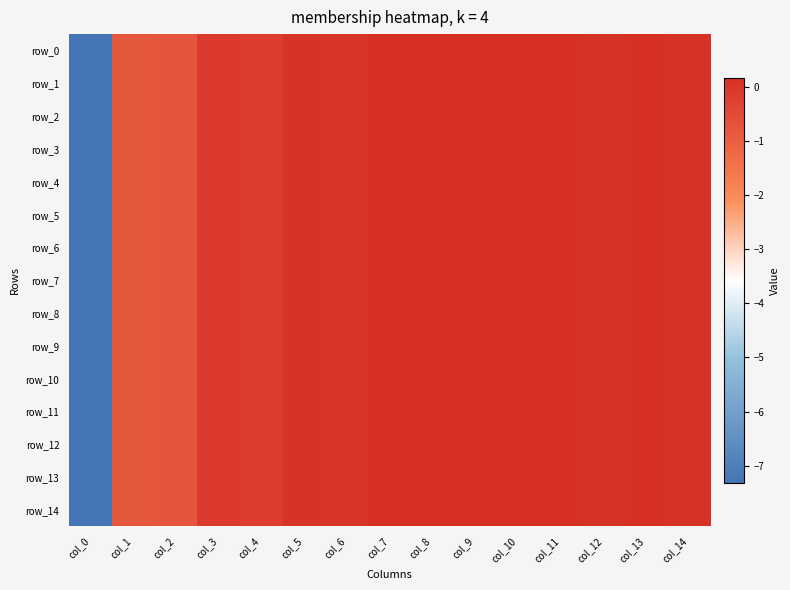

Reading left to right, extract all data points from this chart.

row_0: -7.3	-0.8	-0.8	-0.1	-0.2	0.1	0.0	0.2	0.1	0.2	0.2	0.1	0.1	0.1	0.1
row_1: -7.3	-0.8	-0.8	-0.1	-0.2	0.1	0.0	0.2	0.1	0.2	0.2	0.1	0.1	0.1	0.1
row_2: -7.3	-0.8	-0.8	-0.1	-0.2	0.1	0.0	0.2	0.1	0.2	0.2	0.1	0.1	0.1	0.1
row_3: -7.3	-0.8	-0.8	-0.1	-0.2	0.1	0.0	0.2	0.1	0.2	0.2	0.1	0.1	0.1	0.1
row_4: -7.3	-0.8	-0.8	-0.1	-0.2	0.1	0.0	0.2	0.1	0.2	0.2	0.1	0.1	0.1	0.1
row_5: -7.3	-0.8	-0.8	-0.1	-0.2	0.1	0.0	0.2	0.1	0.2	0.2	0.1	0.1	0.1	0.1
row_6: -7.3	-0.8	-0.8	-0.1	-0.2	0.1	0.0	0.2	0.1	0.2	0.2	0.1	0.1	0.1	0.1
row_7: -7.3	-0.8	-0.8	-0.1	-0.2	0.1	0.0	0.2	0.1	0.2	0.2	0.1	0.1	0.1	0.1
row_8: -7.3	-0.8	-0.8	-0.1	-0.2	0.1	0.0	0.2	0.1	0.2	0.2	0.1	0.1	0.1	0.1
row_9: -7.3	-0.8	-0.8	-0.1	-0.2	0.1	0.0	0.2	0.1	0.2	0.2	0.1	0.1	0.1	0.1
row_10: -7.3	-0.8	-0.8	-0.1	-0.2	0.1	0.0	0.2	0.1	0.2	0.2	0.1	0.1	0.1	0.1
row_11: -7.3	-0.8	-0.8	-0.1	-0.2	0.1	0.0	0.2	0.1	0.2	0.2	0.1	0.1	0.1	0.1
row_12: -7.3	-0.8	-0.8	-0.1	-0.2	0.1	0.0	0.2	0.1	0.2	0.2	0.1	0.1	0.1	0.1
row_13: -7.3	-0.8	-0.8	-0.1	-0.2	0.1	0.0	0.2	0.1	0.2	0.2	0.1	0.1	0.1	0.1
row_14: -7.3	-0.8	-0.8	-0.1	-0.2	0.1	0.0	0.2	0.1	0.2	0.2	0.1	0.1	0.1	0.1